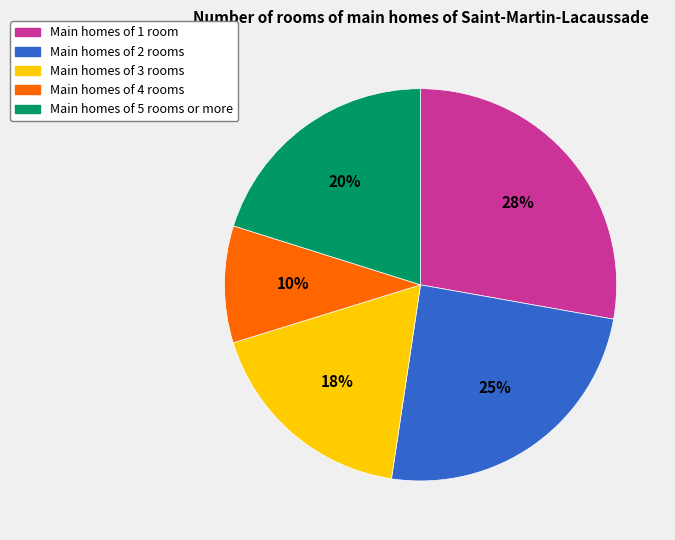

How many slices are in this pie chart?

5